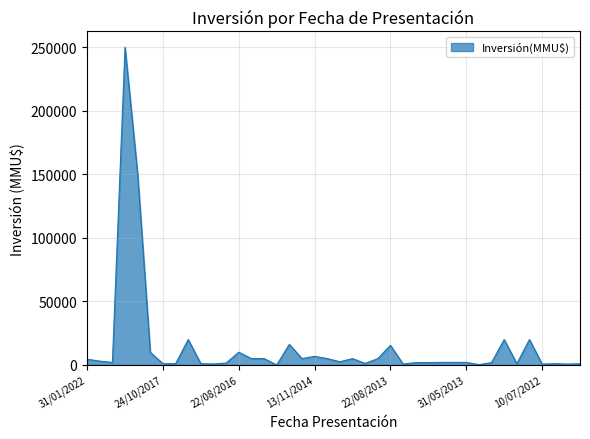

What is the greatest value displayed?

250000